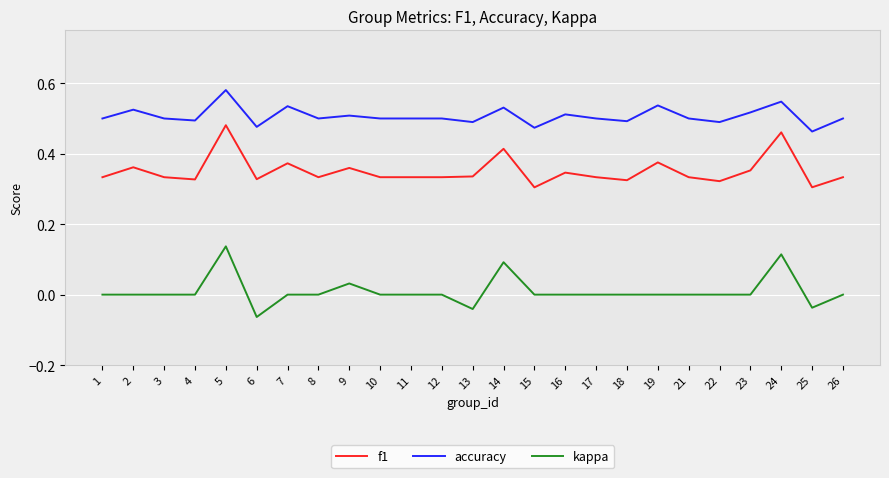

How many categories are shown in the chart?

25